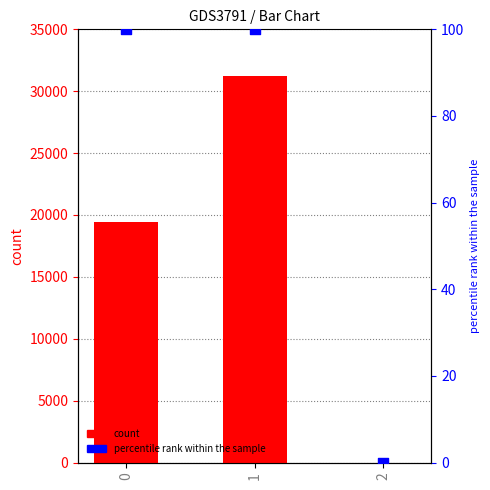

Which series has the widest spread of Y values?

count